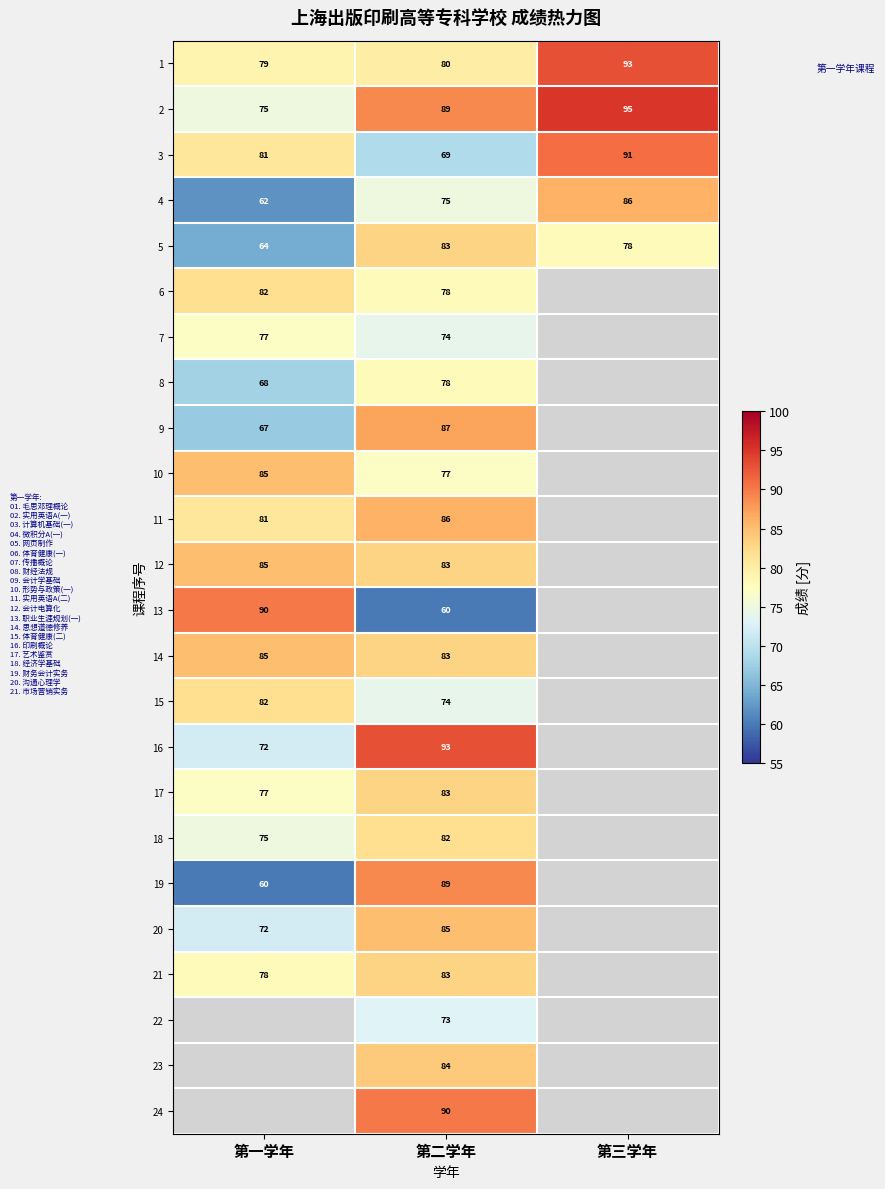

List the labels in order of 2 value, largest first.

第三学年, 第二学年, 第一学年